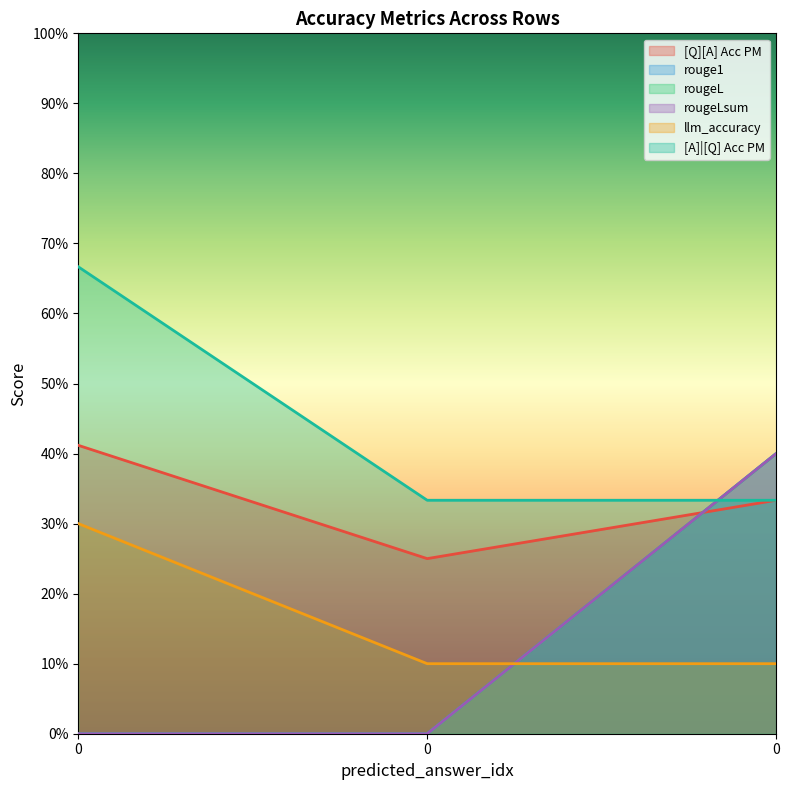

What is the maximum value shown in the chart?

0.7